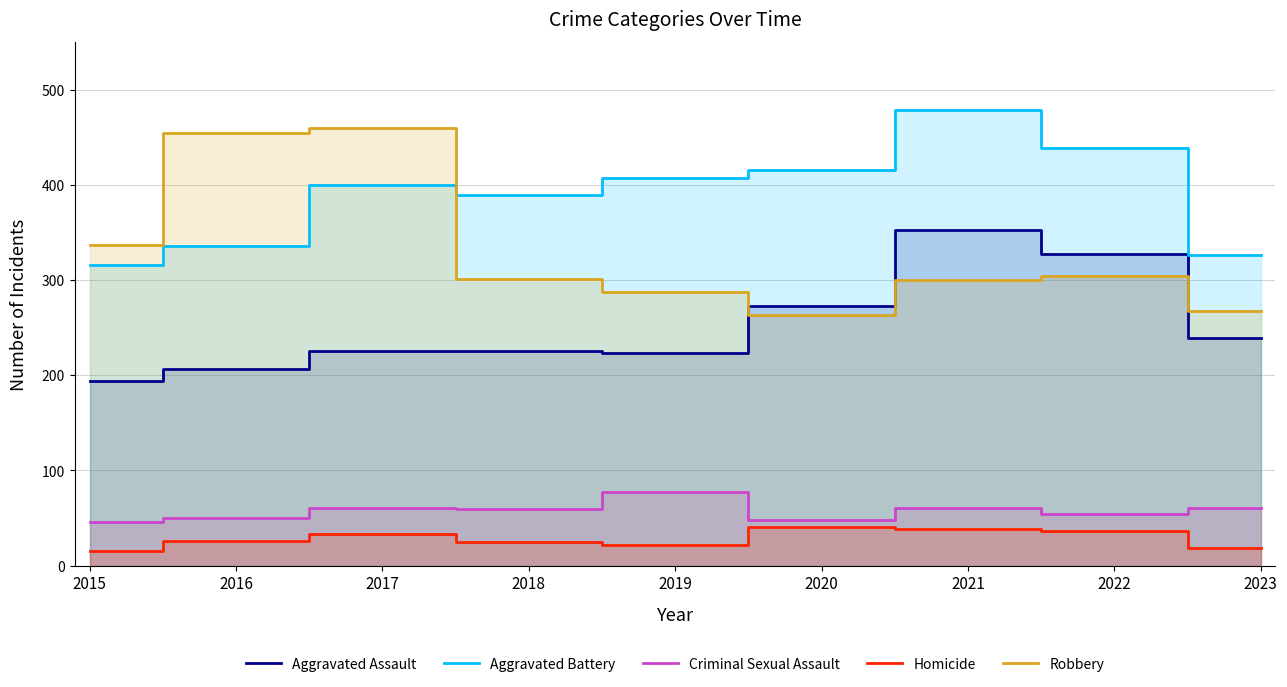

The value of Robbery at 2018 is 486. True or false?

False